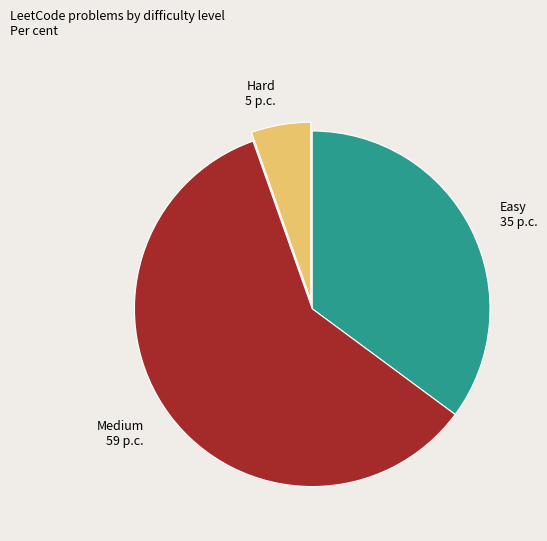

True or false: Medium accounts for 70% of the total.

False